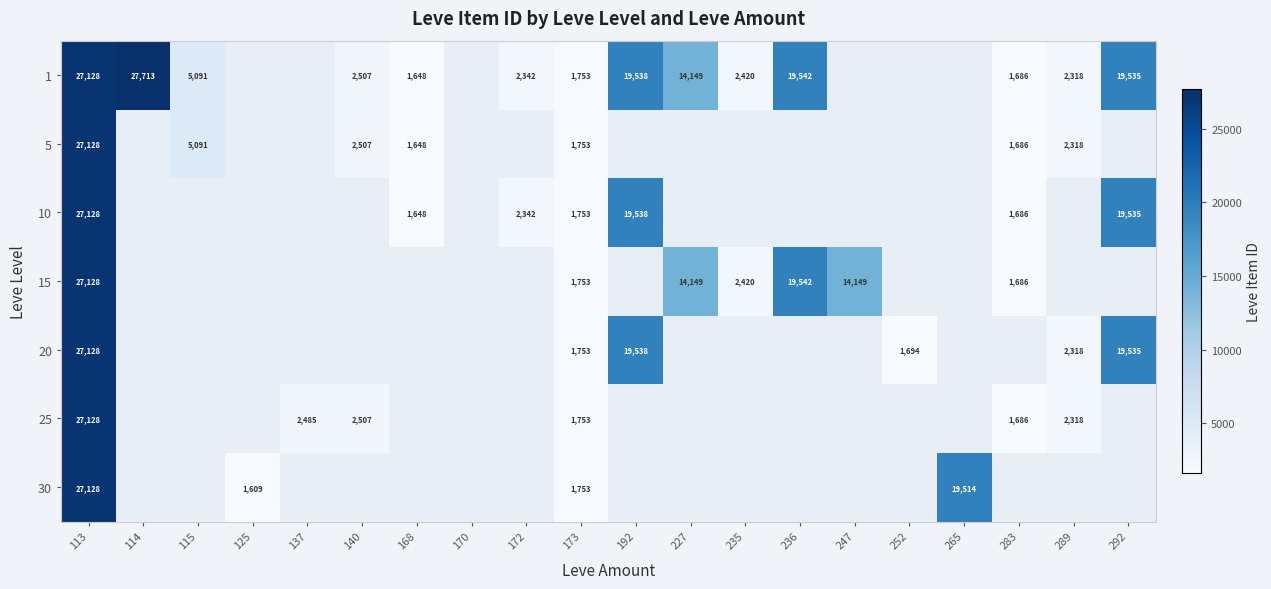

The 20 series shows 3411 at 289. True or false?

False